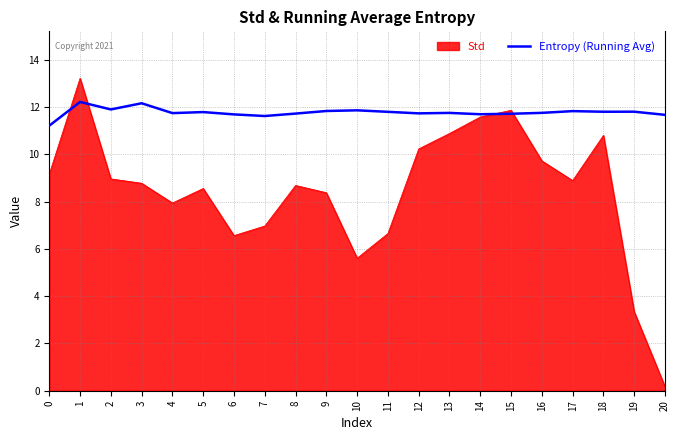

True or false: Entropy (Running Avg) has a value of 11.8 at 13.

True